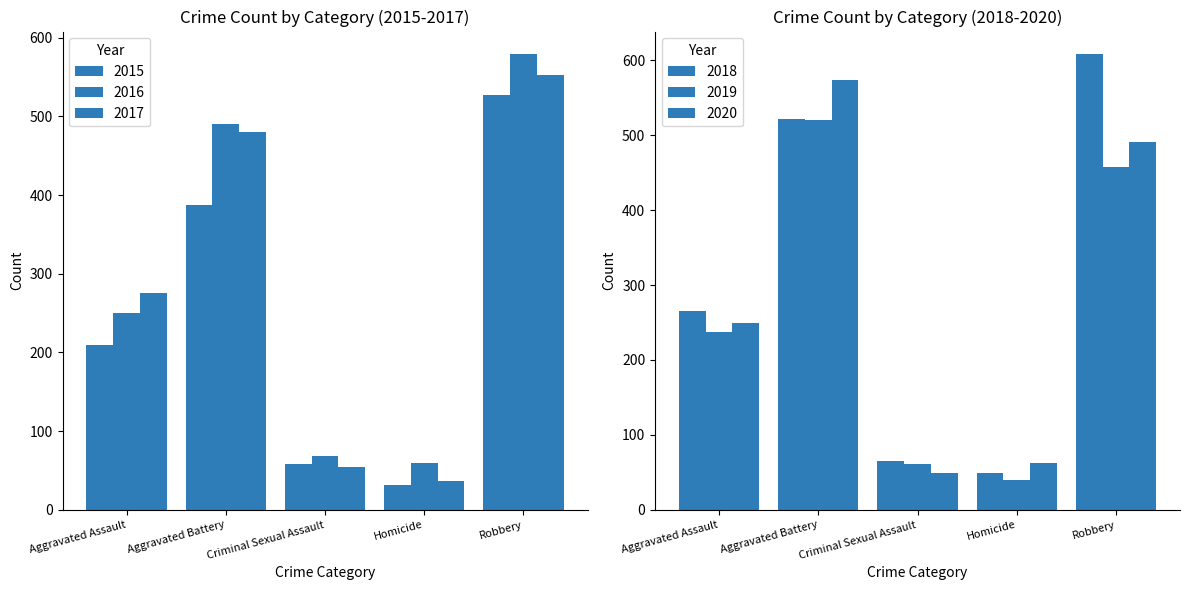

How many bars are there in total?

30